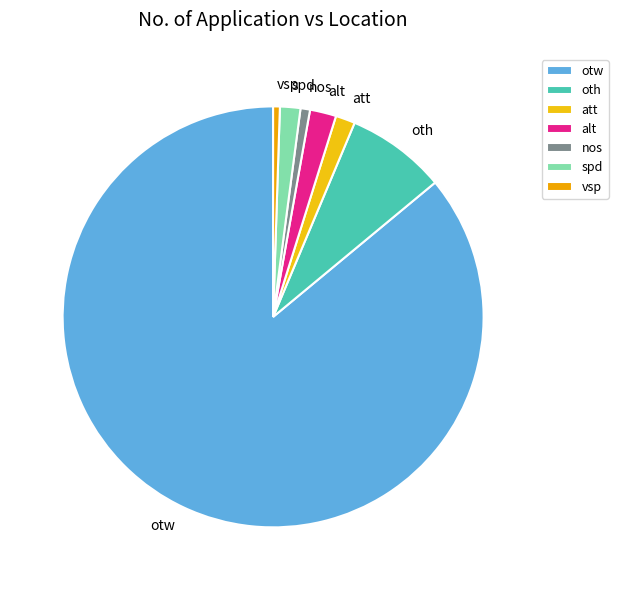

Do nos and oth together represent more than half of the pie?

No